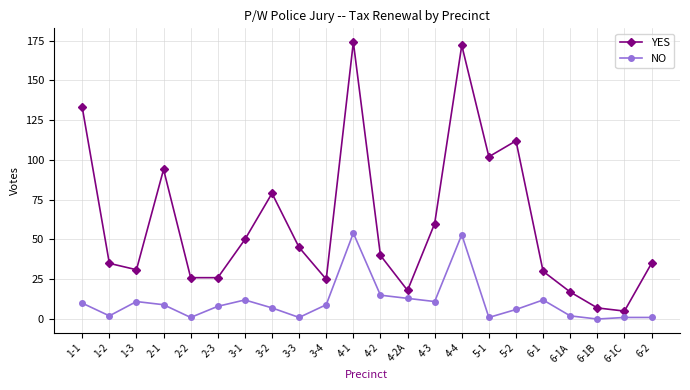

What is the lowest value of the YES series?

5